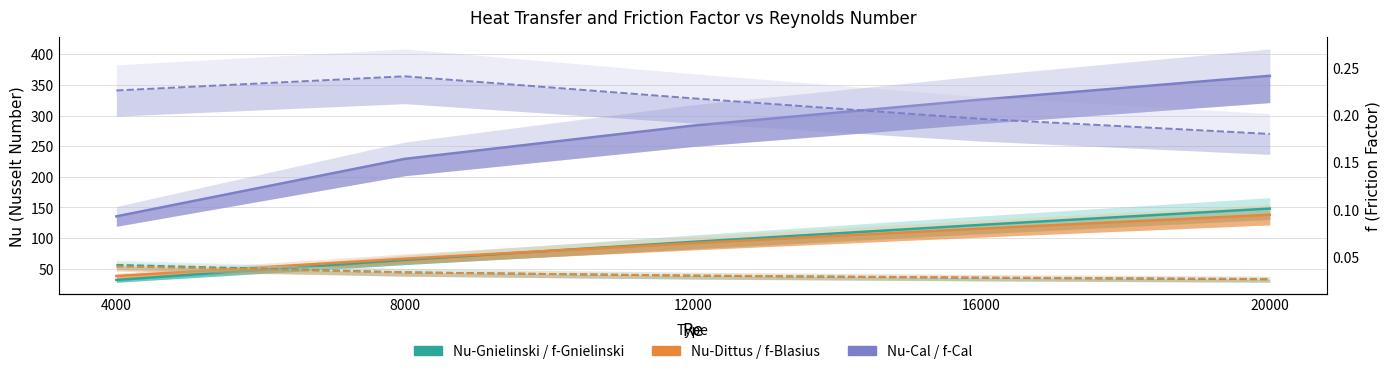

How many f-Cal values are between 0 and 1?

5